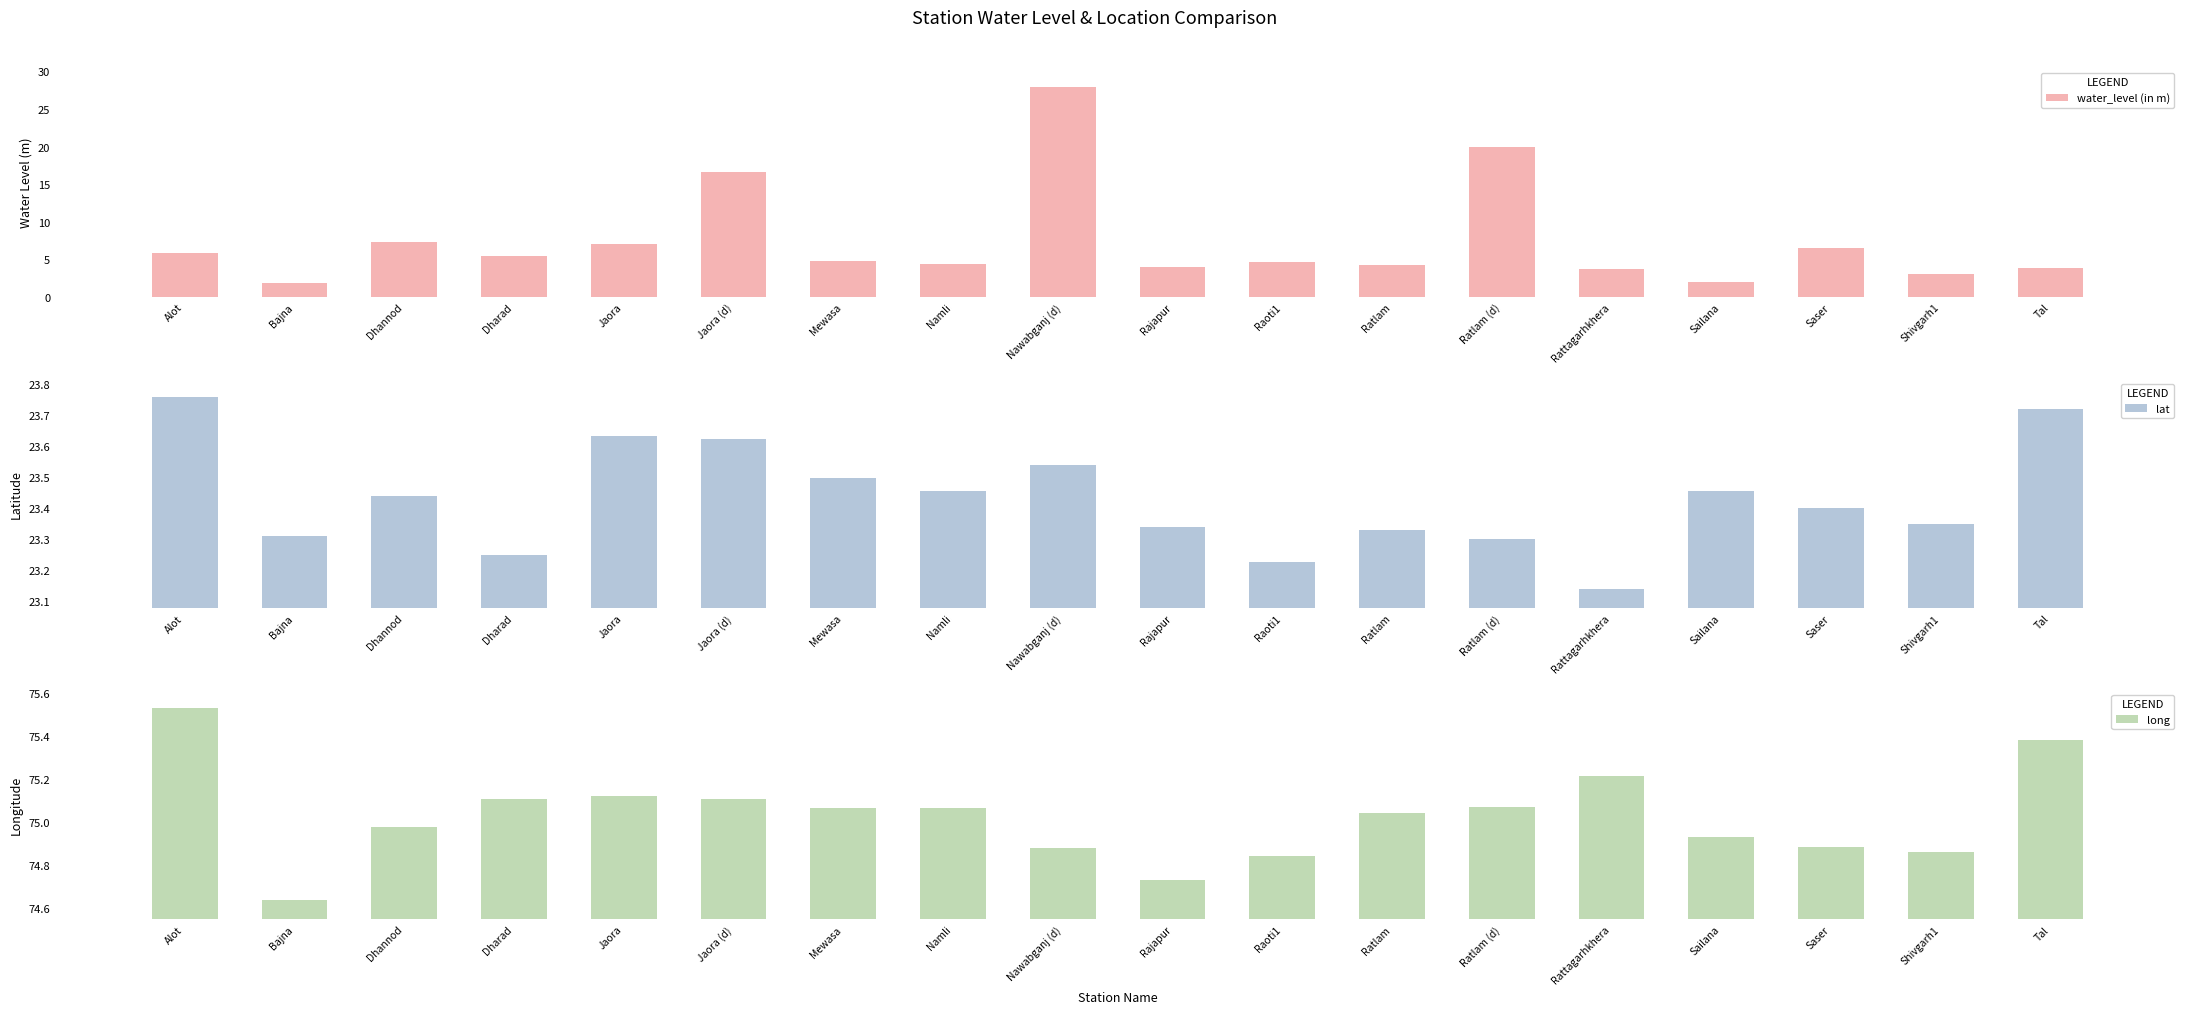

Does the chart contain any negative values?

No